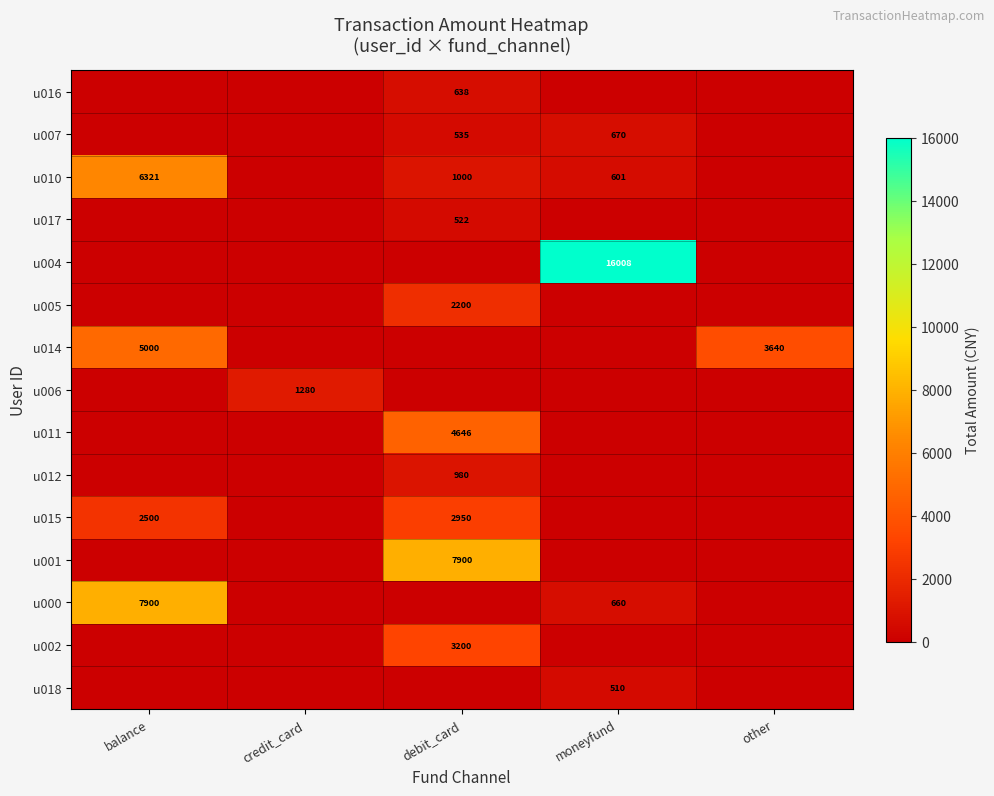

The u005 series shows 2200 at debit_card. True or false?

True